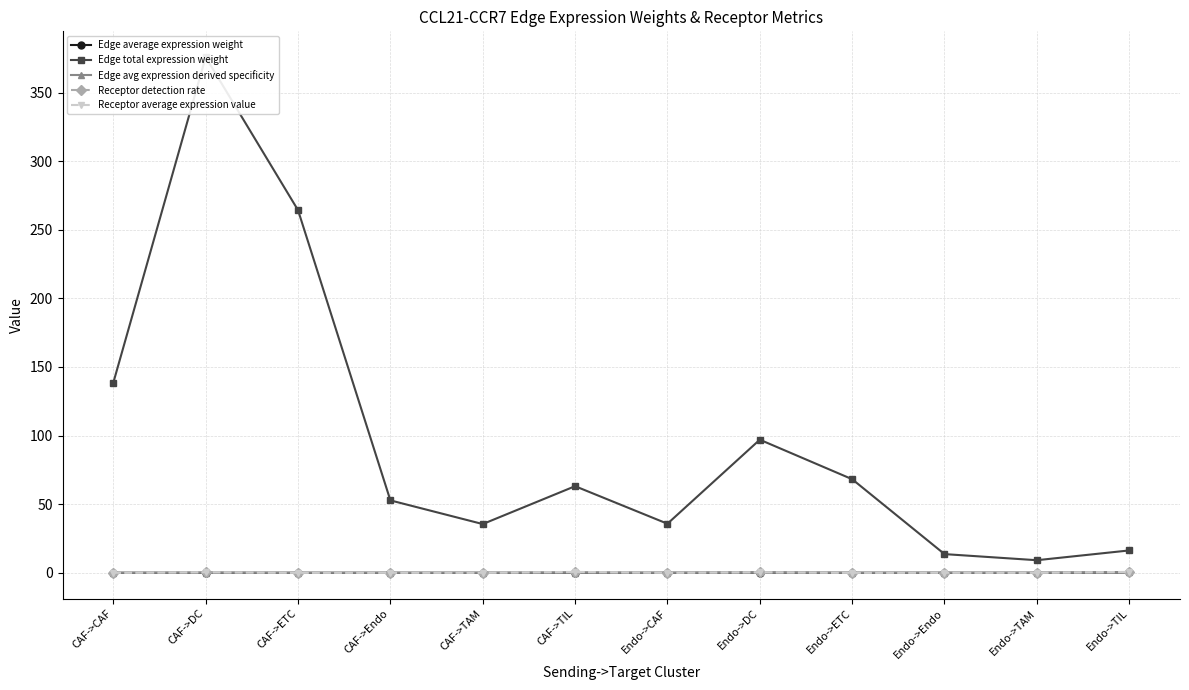

What is the approximate value of Edge total expression weight at Endo->TIL?

16.3